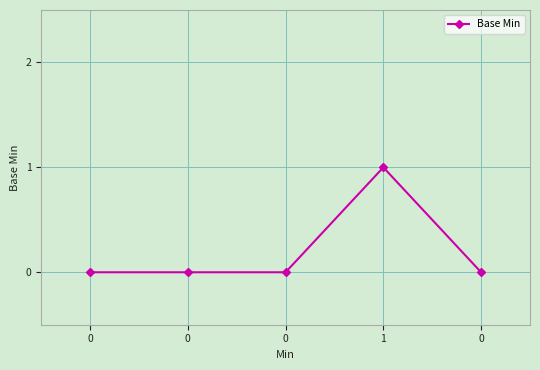

How many series are shown in this chart?

1